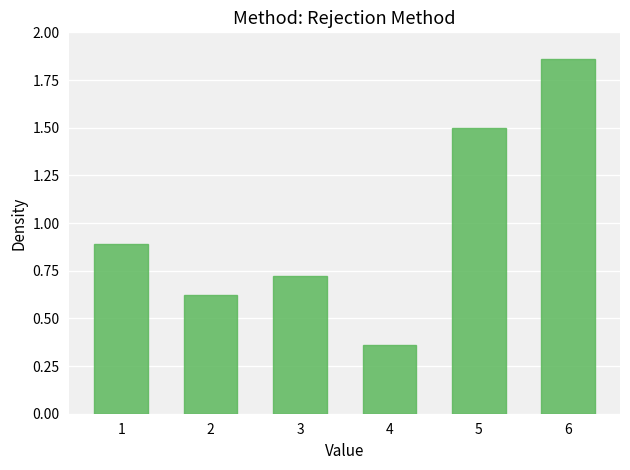

Rank the categories by value from lowest to highest.

4, 2, 3, 1, 5, 6